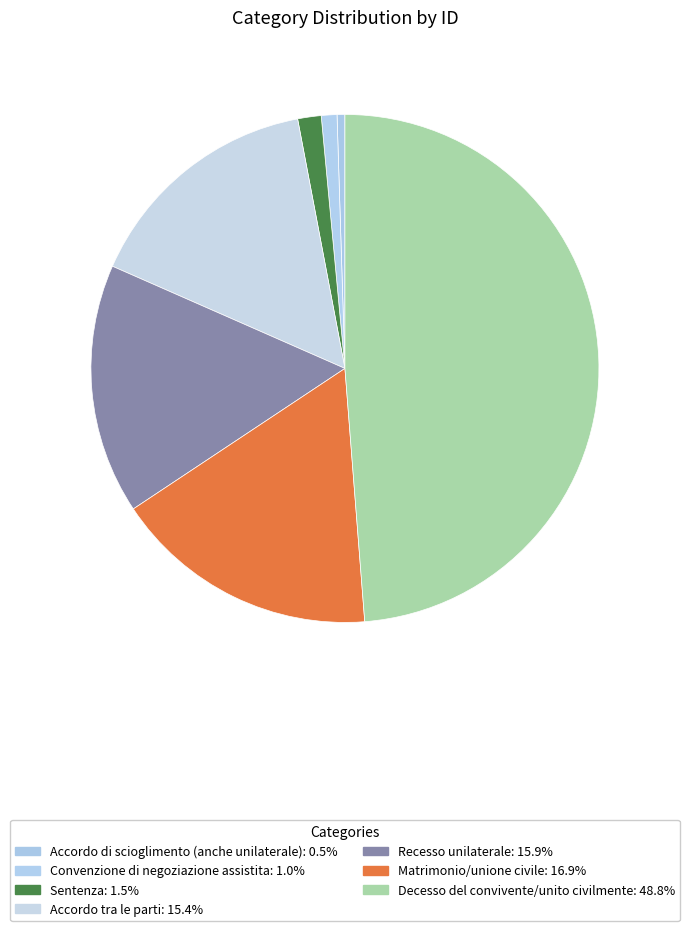

Is the sum of Matrimonio/unione civile and Recesso unilaterale greater than half?

No